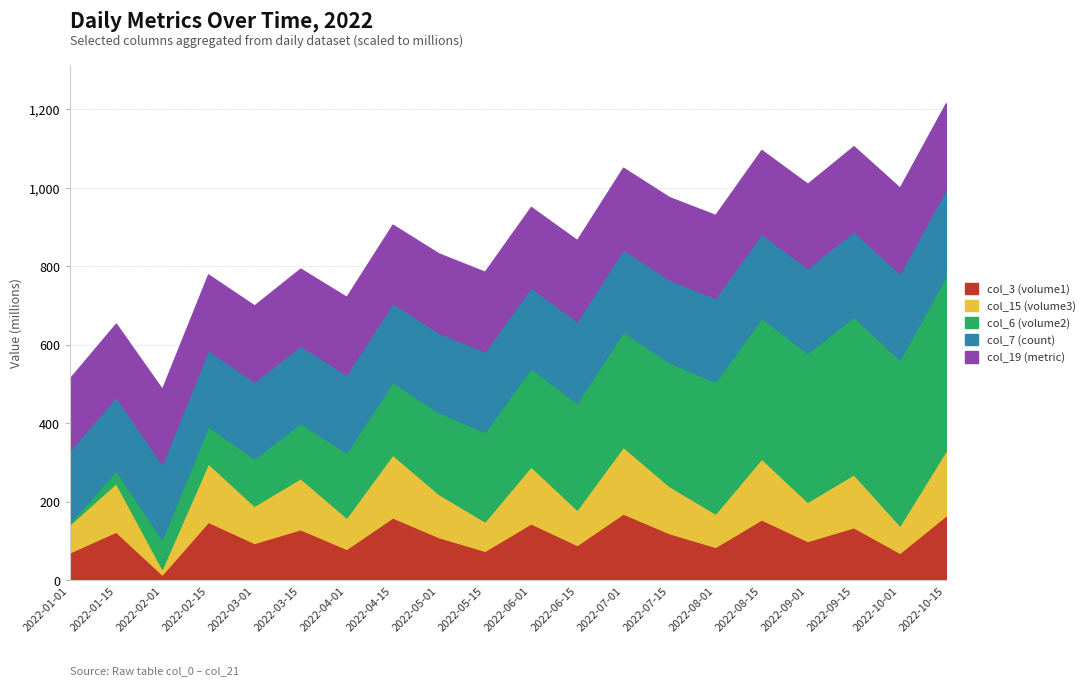

At which category is the sum across all series the highest?

2022-10-15